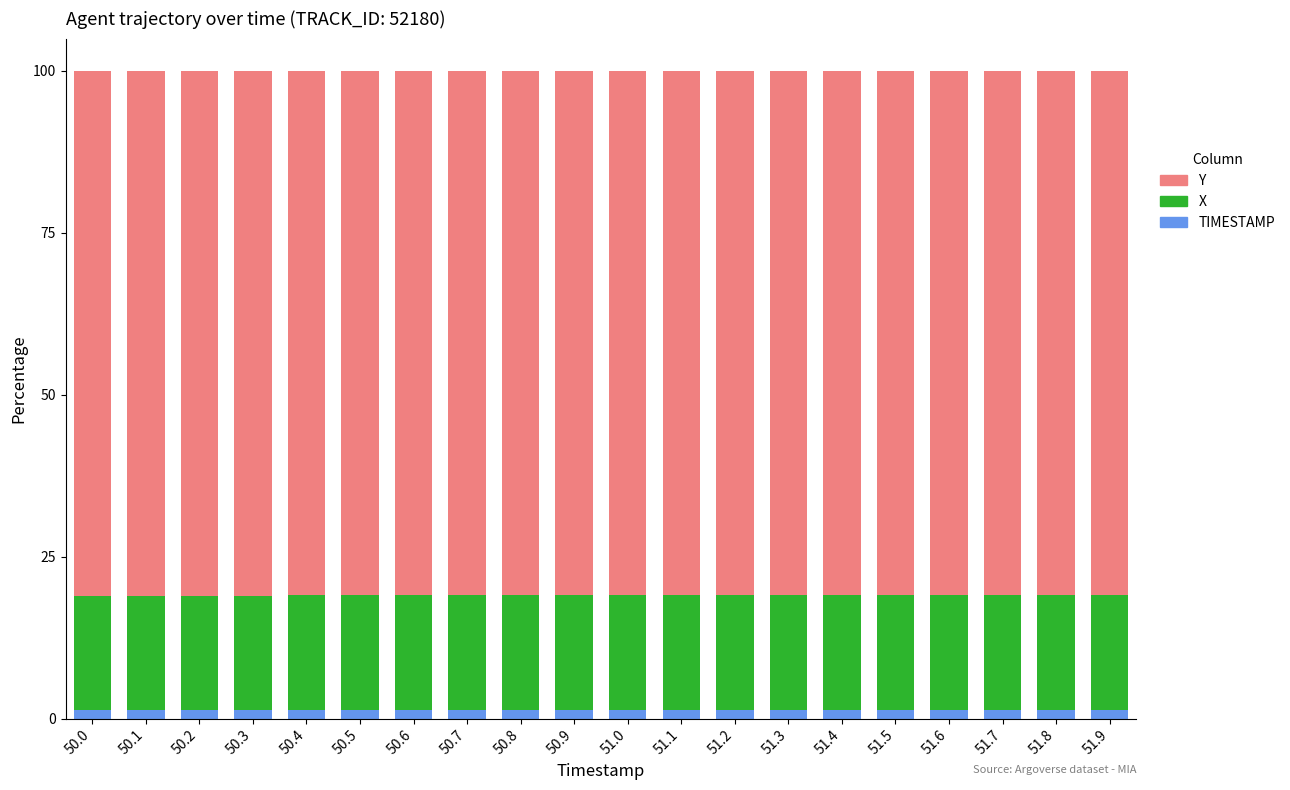

True or false: TIMESTAMP has a value of 1.3 at 51.4.

True